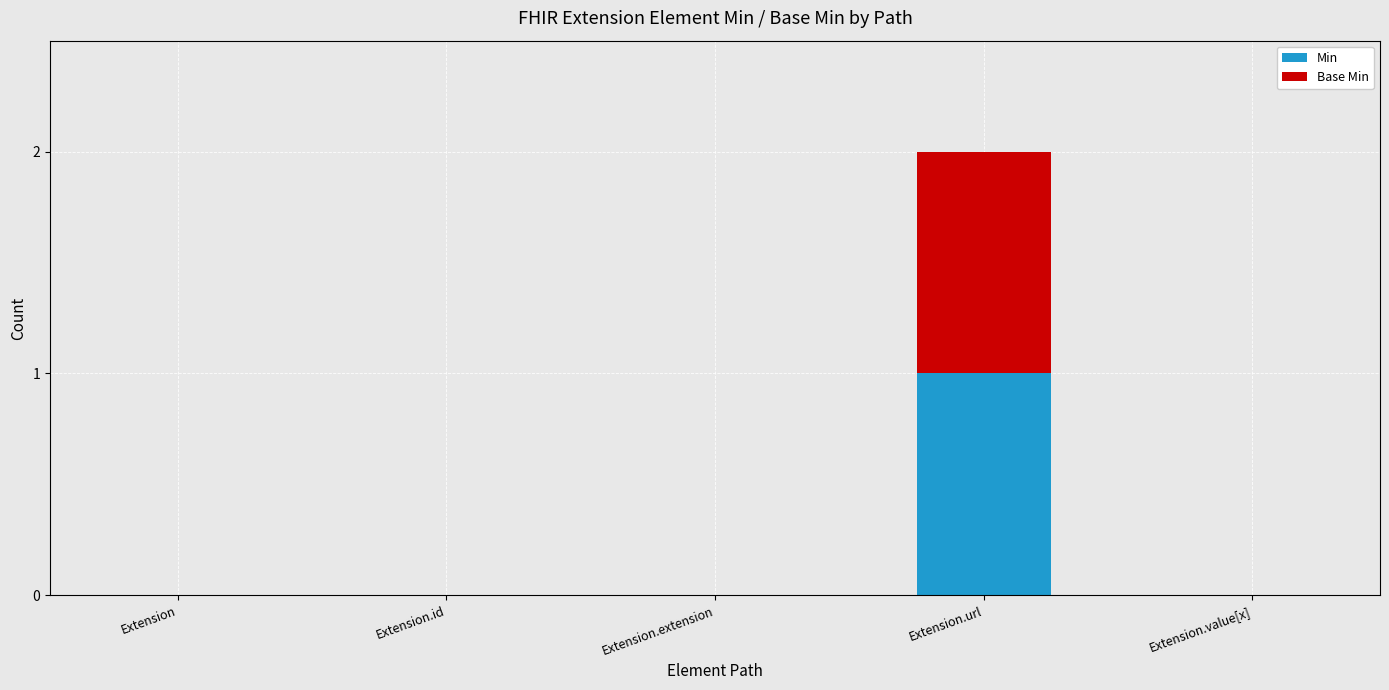

The Min series shows 0 at Extension.url. True or false?

False